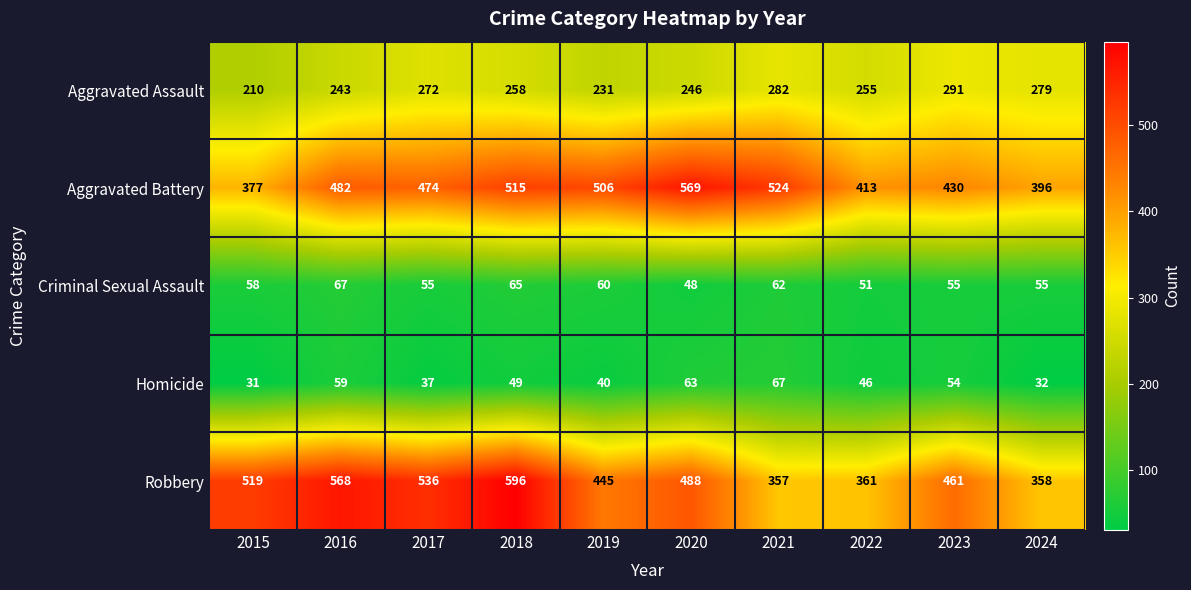

Rank the categories by Aggravated Battery value from highest to lowest.

2020, 2021, 2018, 2019, 2016, 2017, 2023, 2022, 2024, 2015